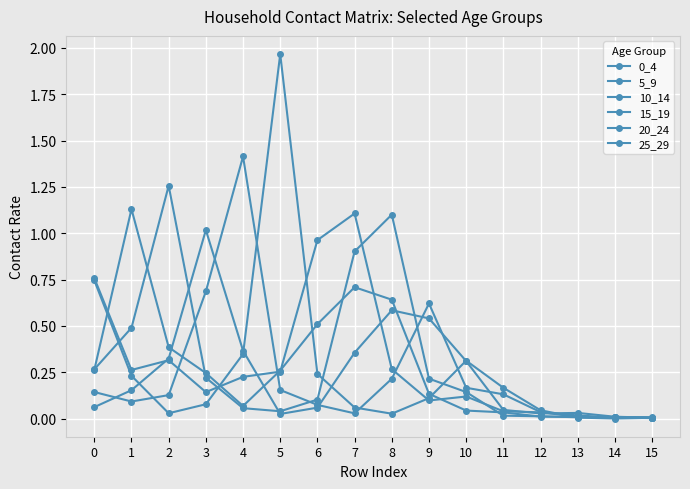

How many interior local valleys does the 20_24 series have?

2